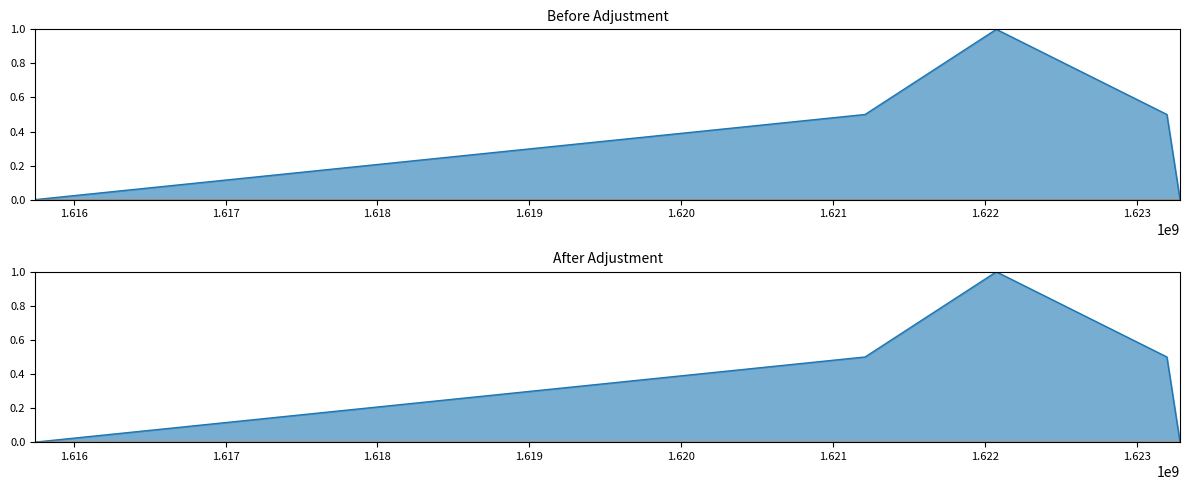

True or false: col_1_line has a value of 0.9 at 1.618.

False